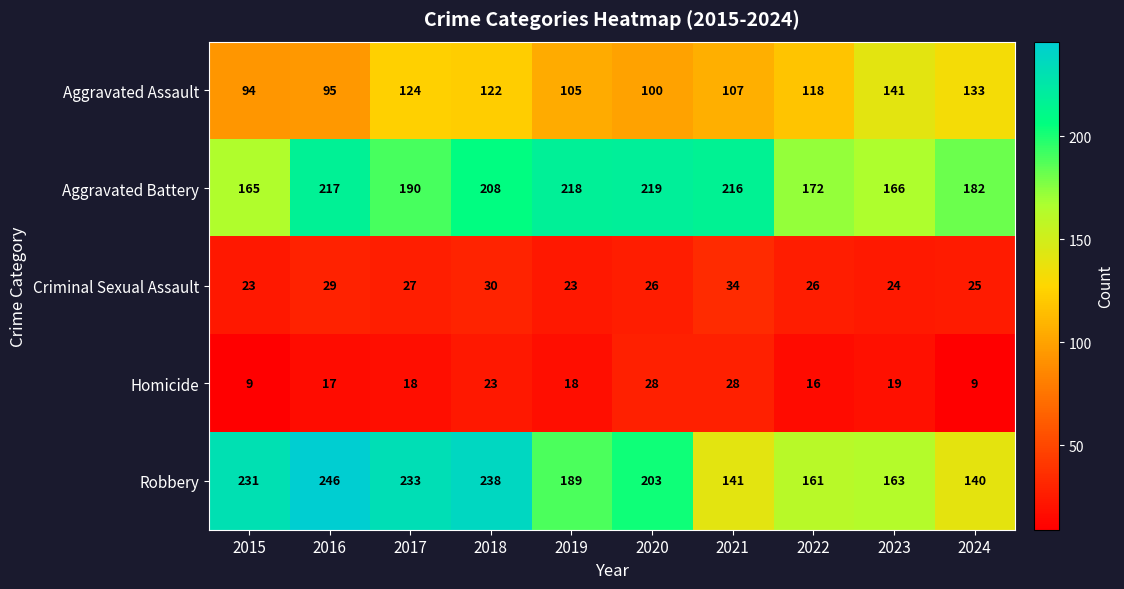

Which series has the largest total across all categories?

Aggravated Battery